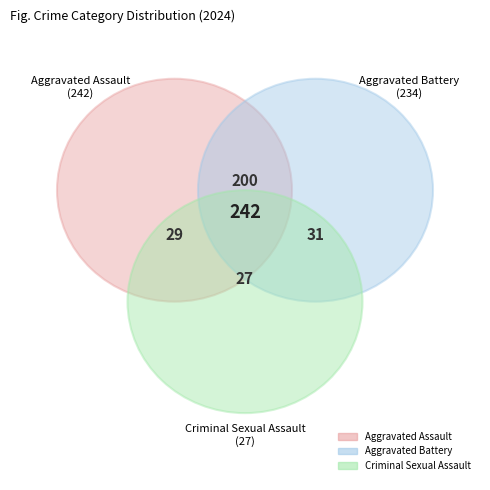

Is Aggravated Assault the majority of the pie?

No